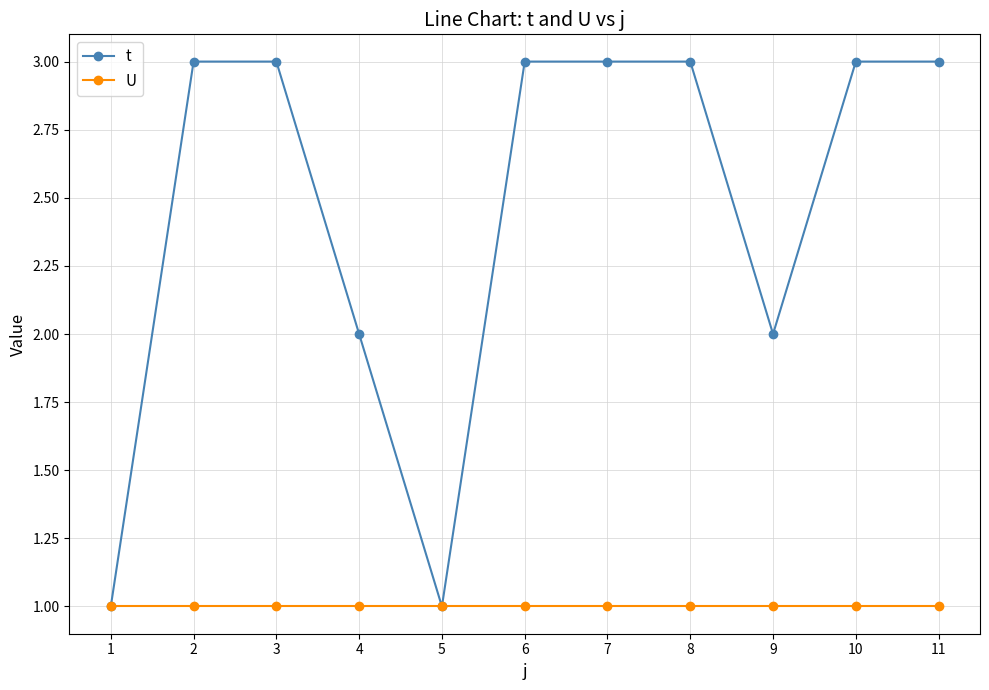

True or false: t has a value of 1 at 11.

False